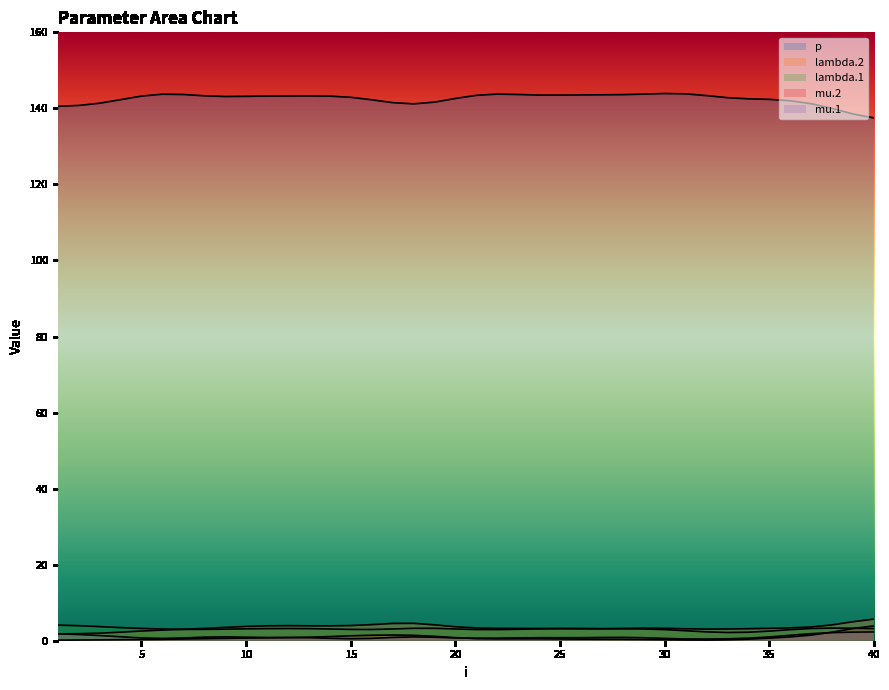

True or false: lambda.2 and p cross at least once.

False